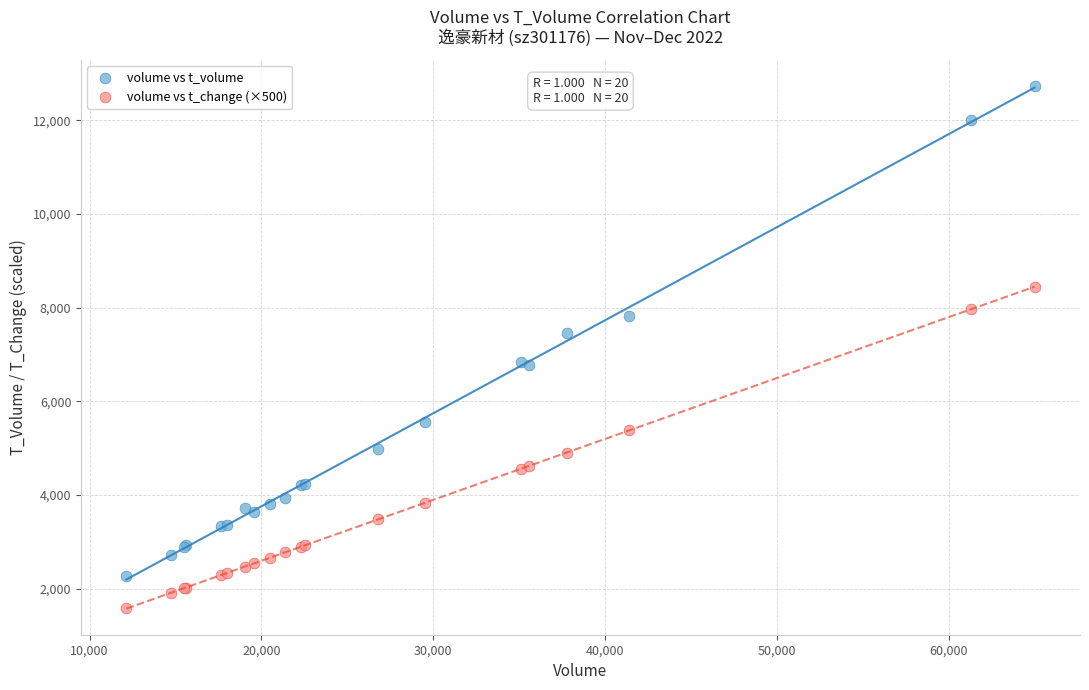

Which series contains the highest Y value?

volume vs t_volume